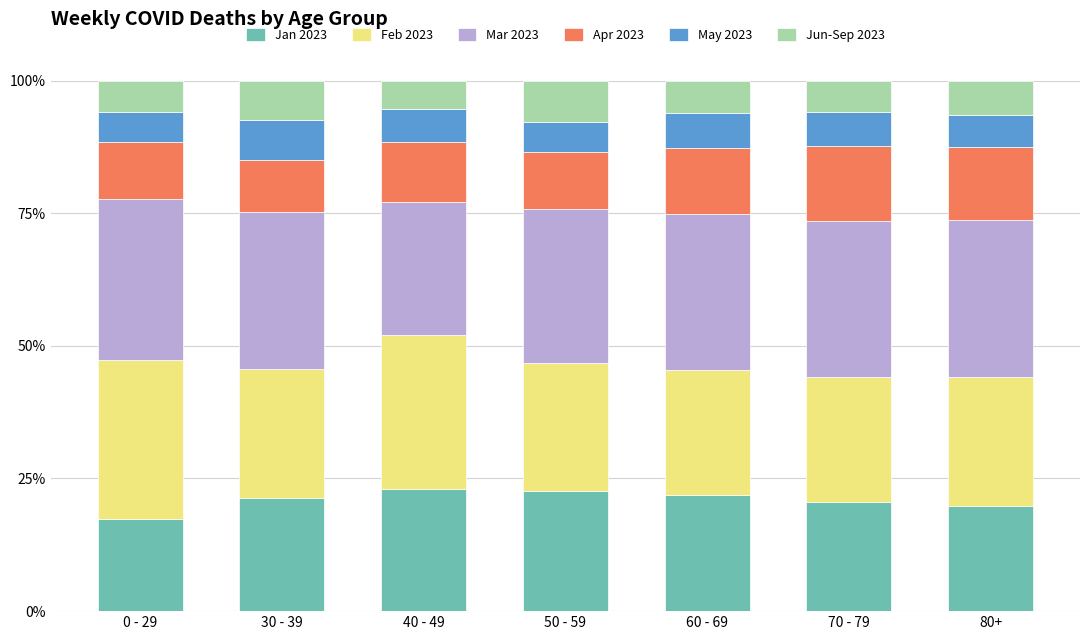

What is the lowest value of the Jan 2023 series?

17.4